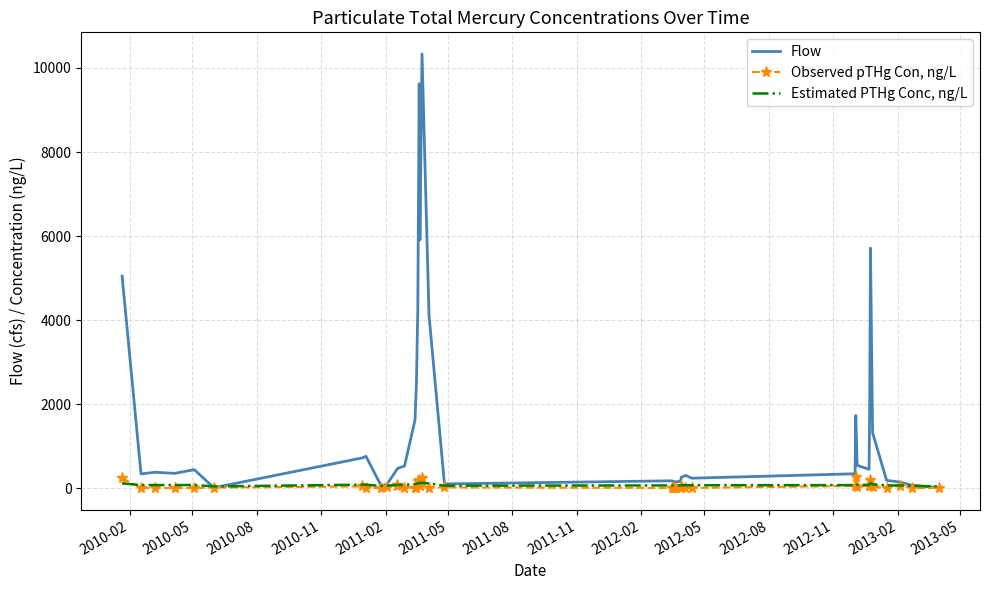

List the series in order of their peak value, lowest first.

Estimated PTHg Conc, ng/L, Observed pTHg Con, ng/L, Flow